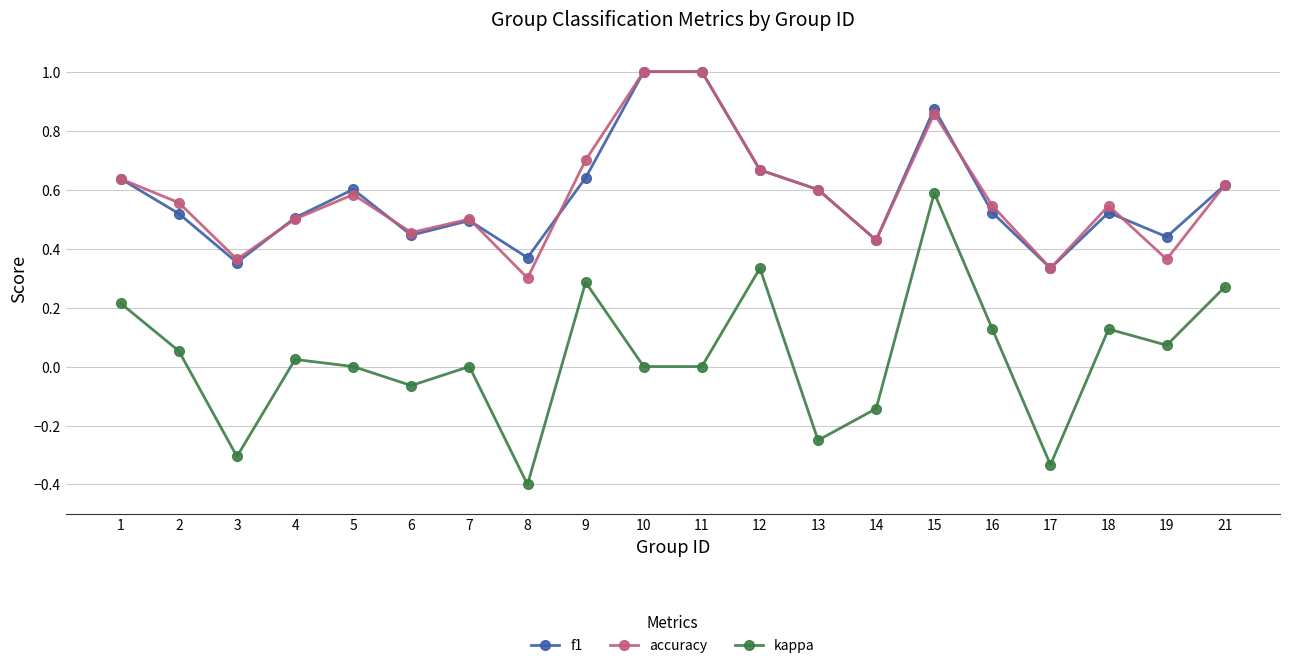

How many lines are shown in the chart?

3